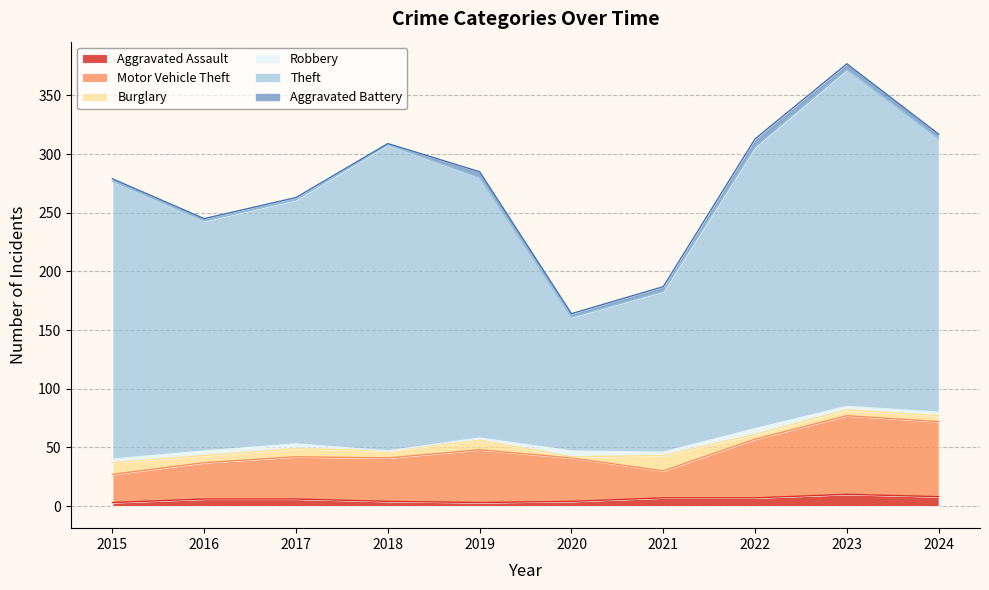

What is the sum of all Aggravated Battery values?

35